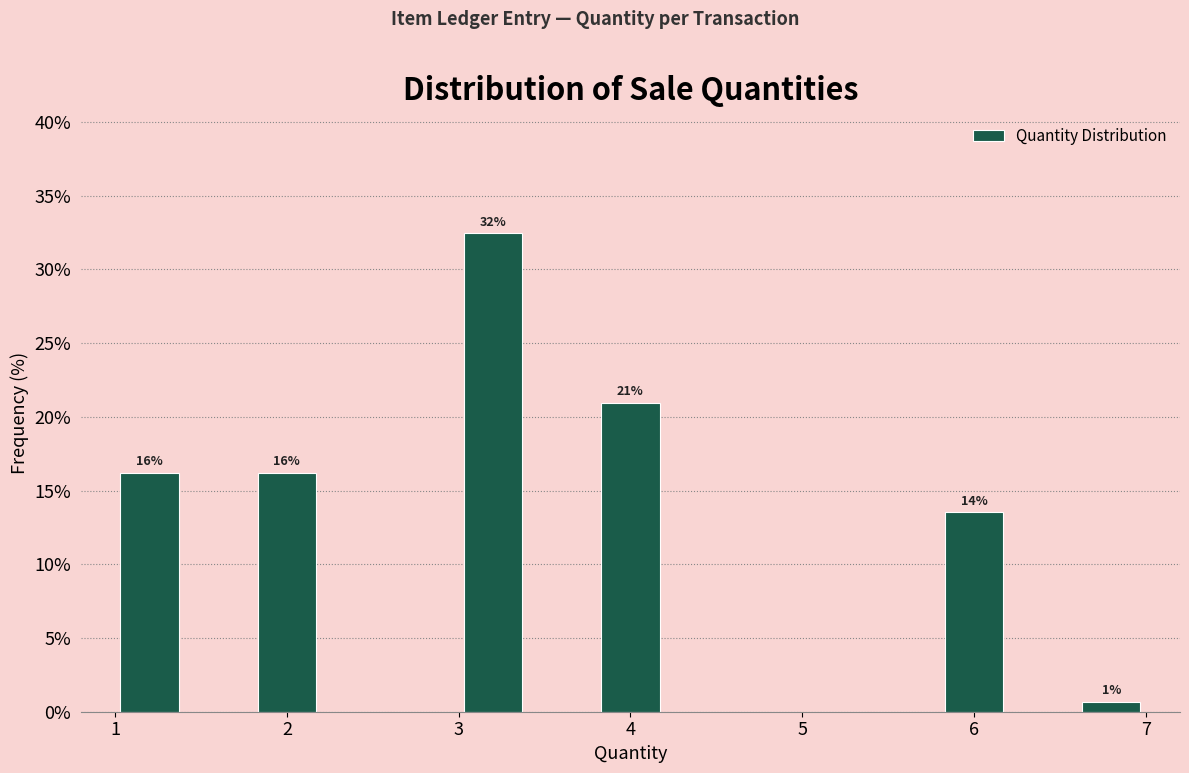

Which range on the x-axis has the tallest bar?

3.0 to 3.4